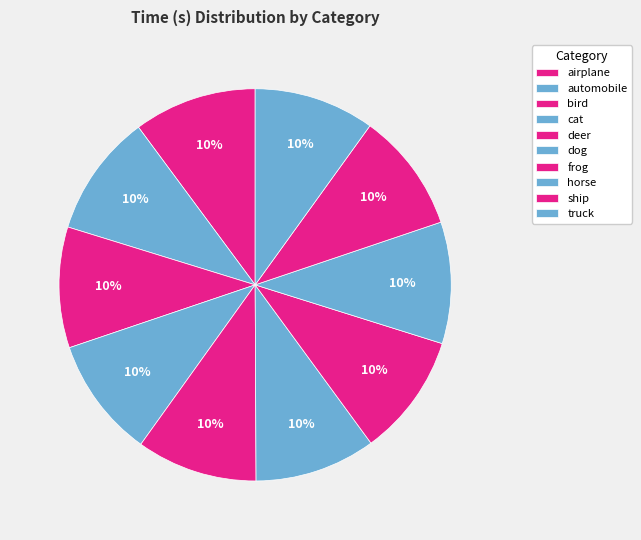

True or false: frog accounts for 1% of the total.

False